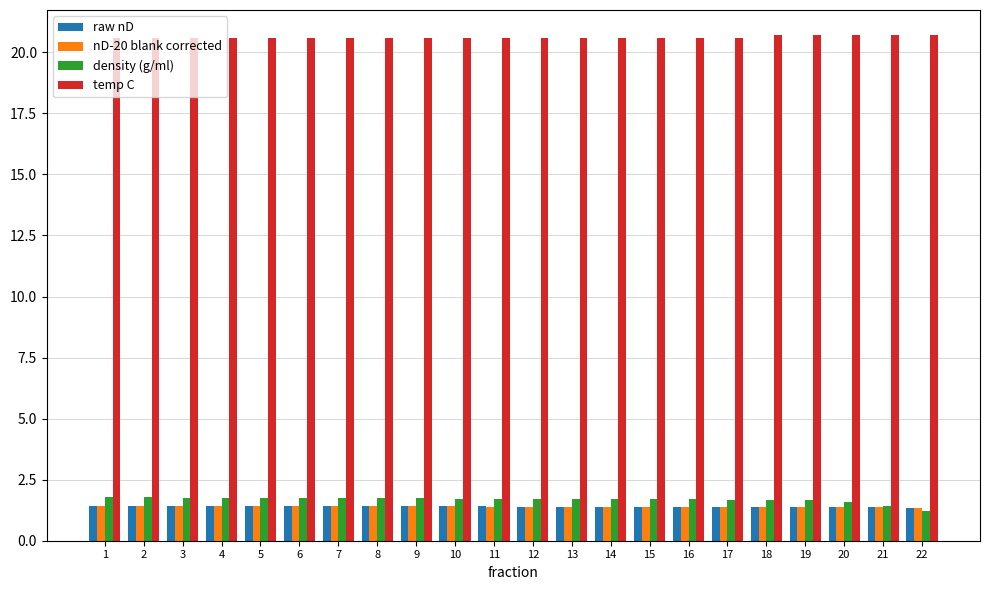

Are the bars horizontal?

No